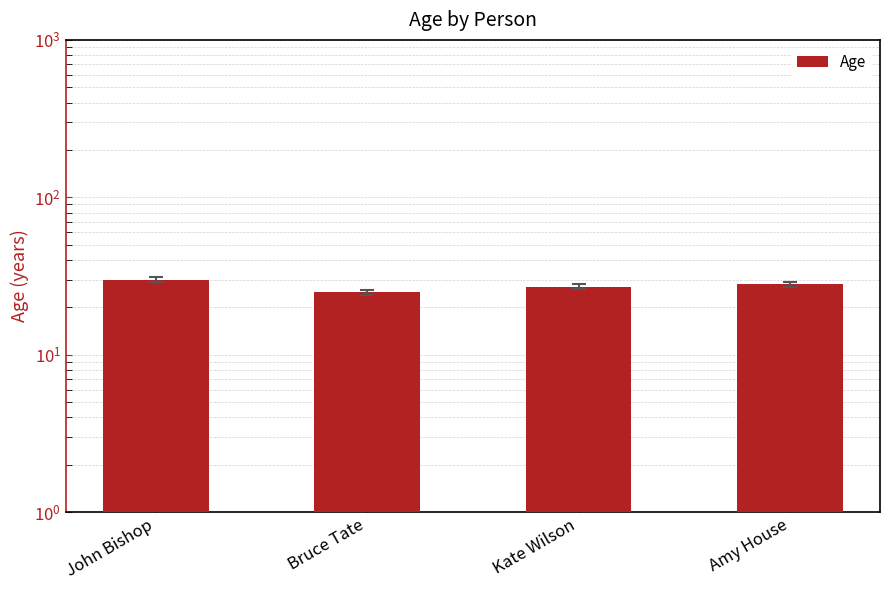

What is the change in value from Bruce Tate to Kate Wilson?

+2